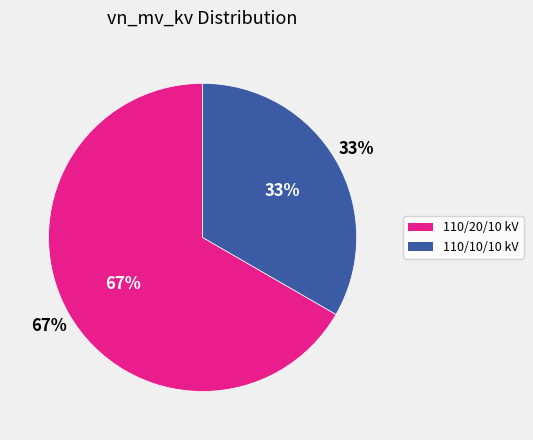

To the nearest percent, what is the average slice percentage?

50%